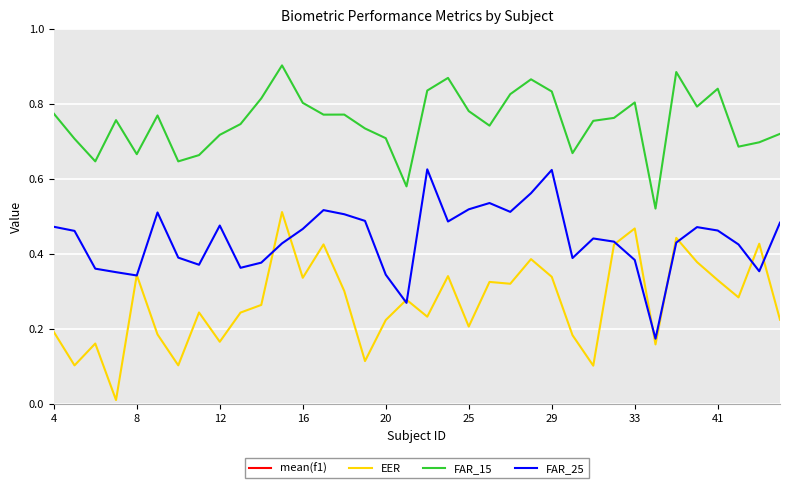

Does the chart display data point markers on the line(s)?

No